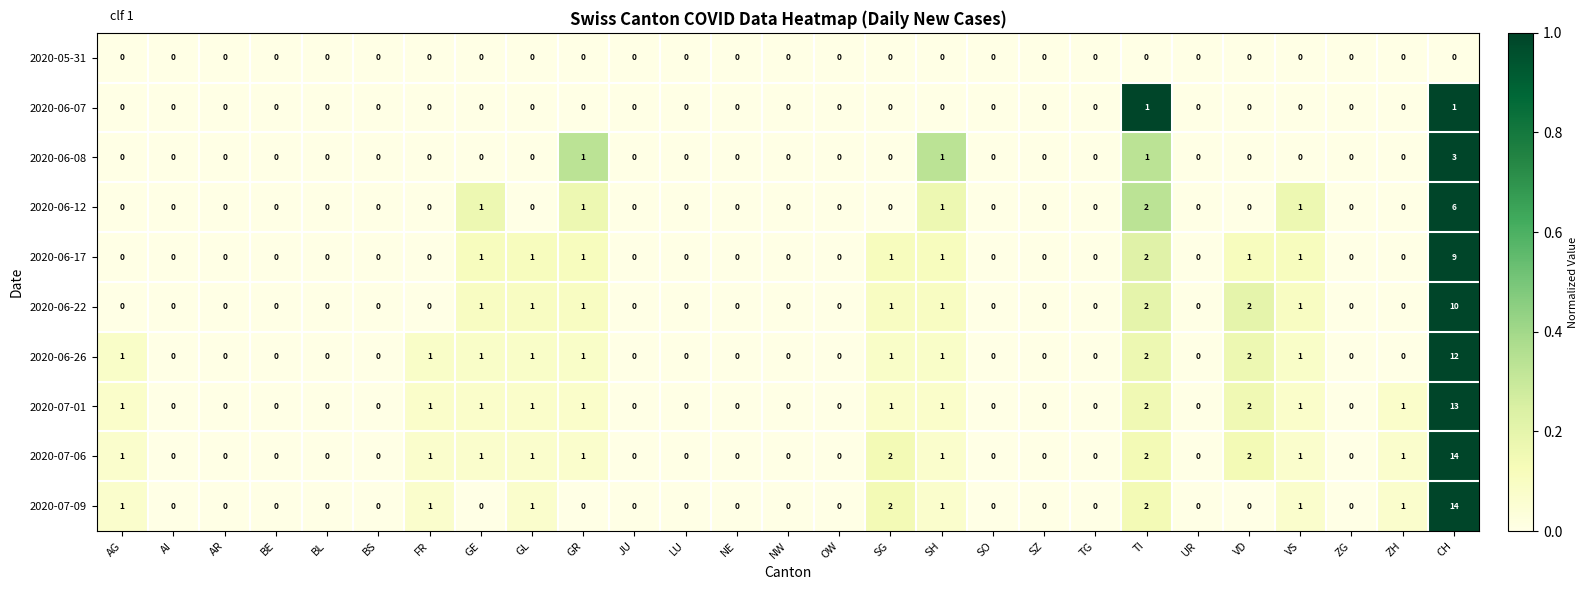

At which category is the sum across all series the highest?

CH